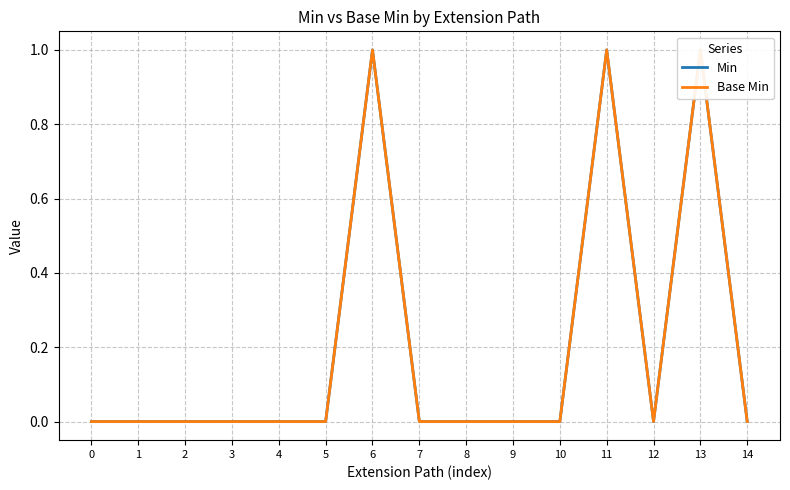

What are all the series names shown in the legend?

Min, Base Min